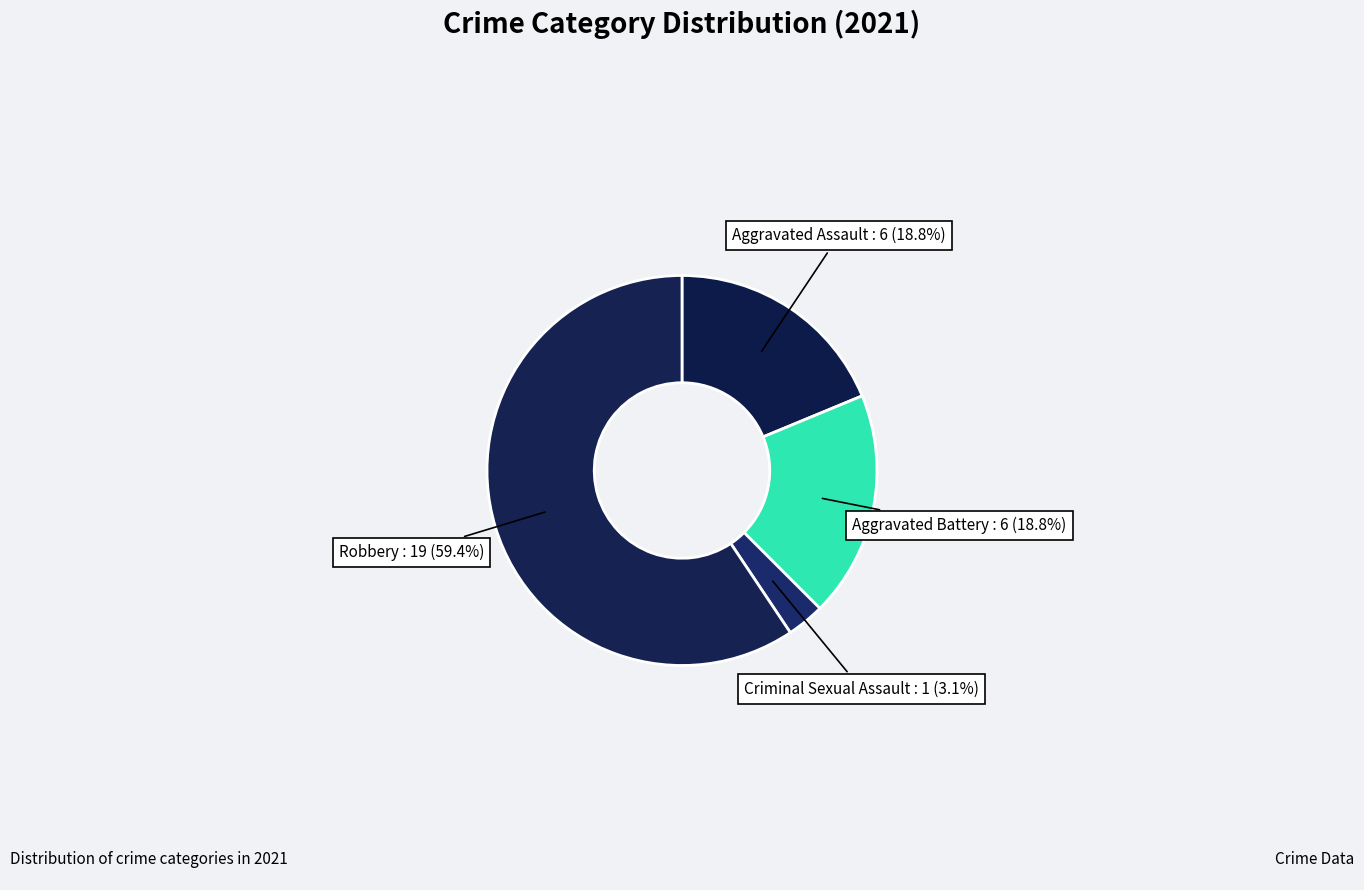

Which slice represents more than half of the pie?

Robbery